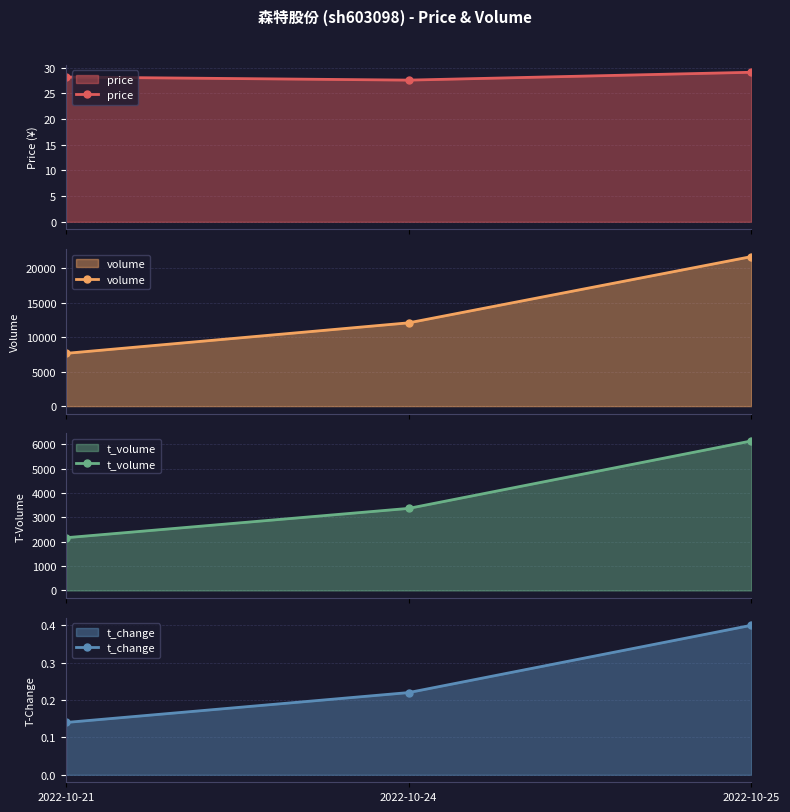

Which series has the largest range (max minus min)?

volume